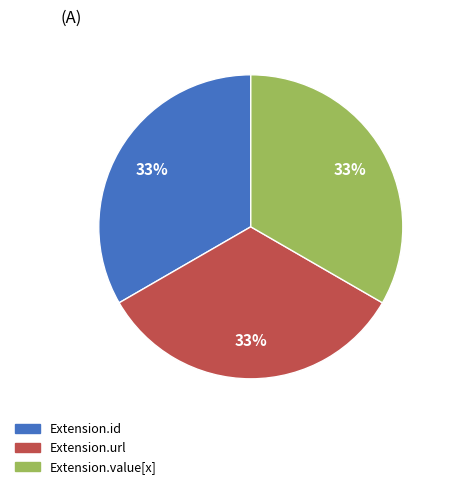

What percentage is the Extension.url slice, to the nearest percent?

33%